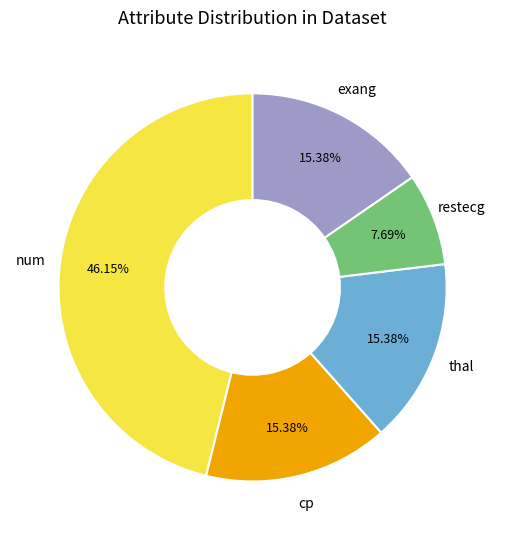

How many slices are in this pie chart?

5